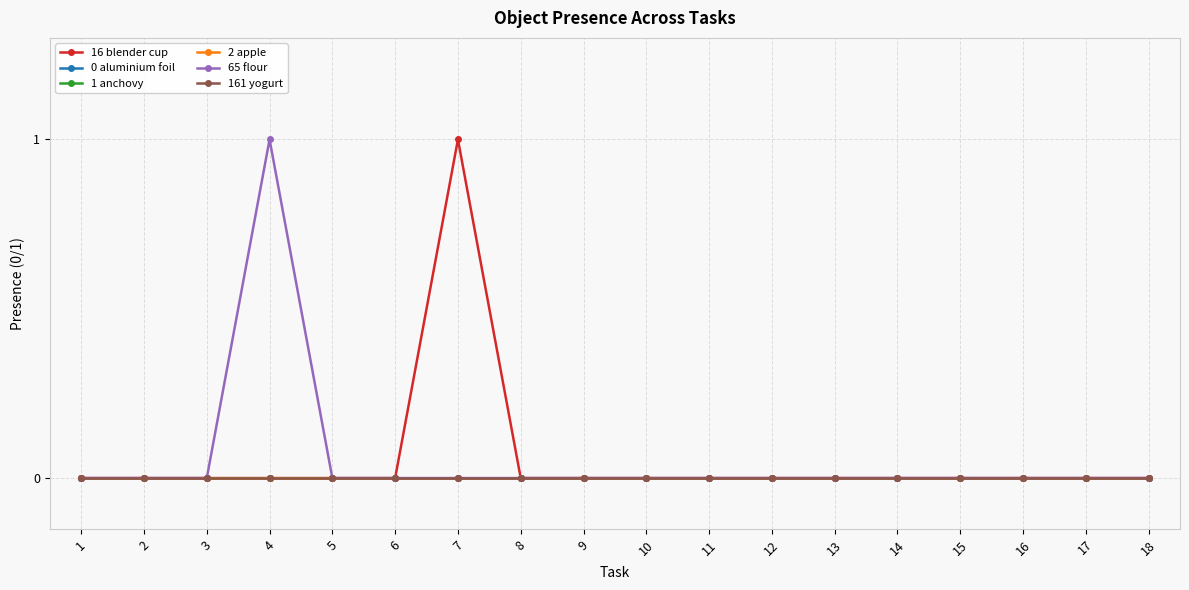

True or false: 1 anchovy has a value of 0 at 1.

True